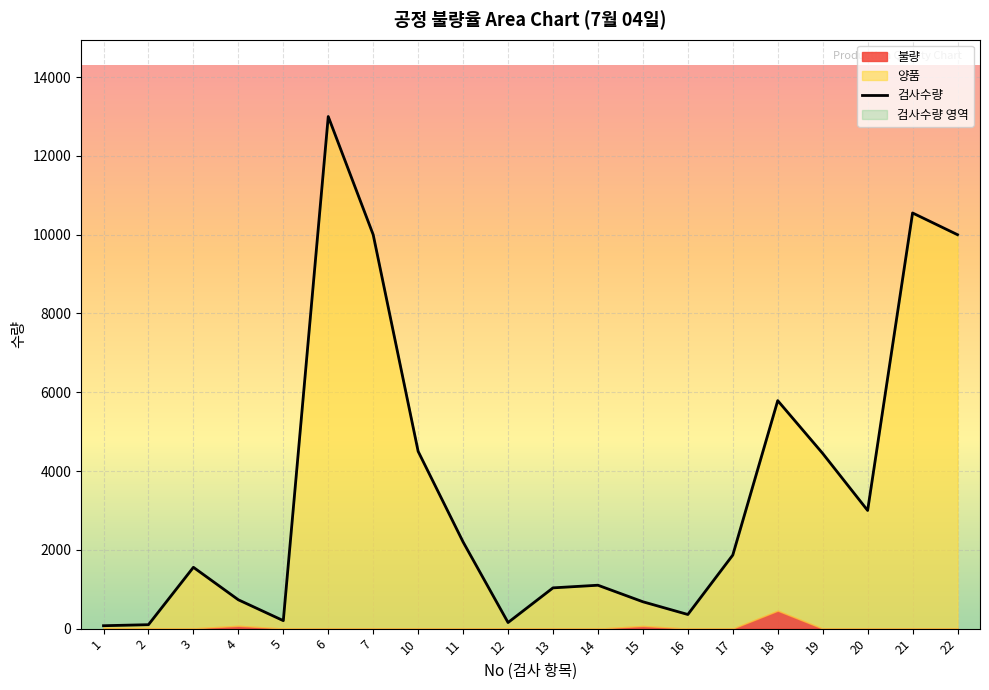

True or false: there are more than 0 points higher than both neighbors.

True